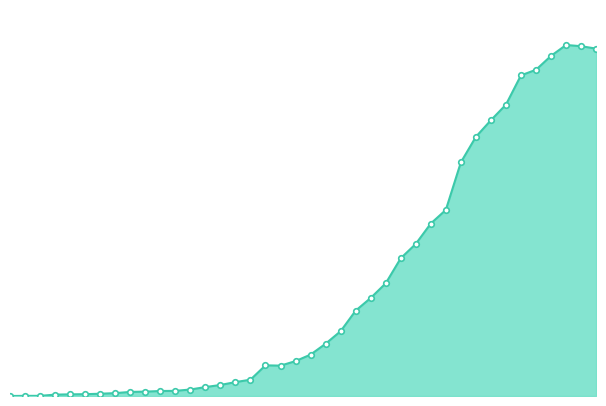

Does the chart have visible grid lines?

No